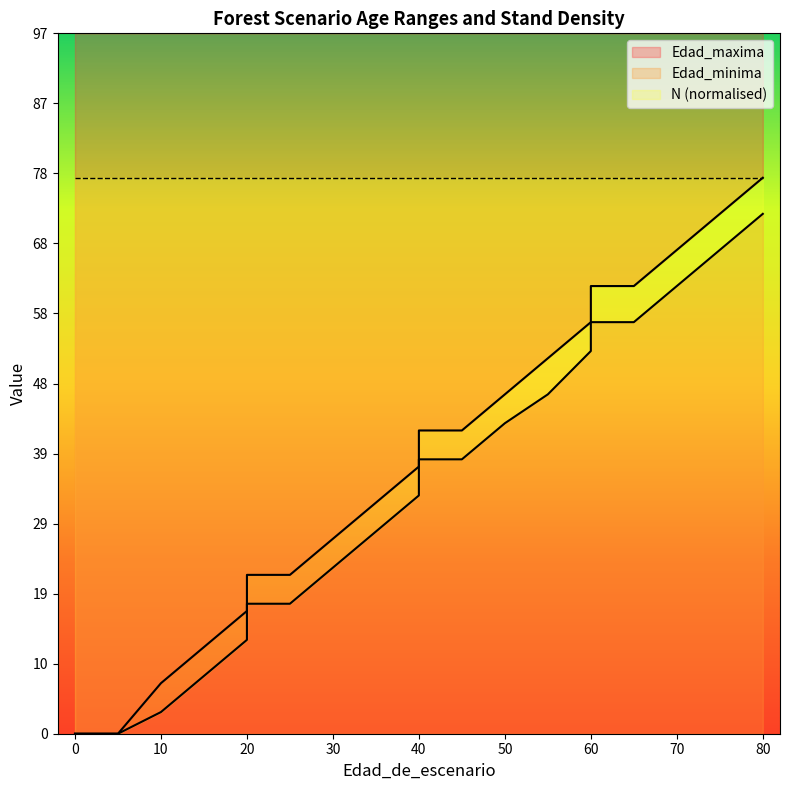

What is the average value of the Edad_maxima series?

38